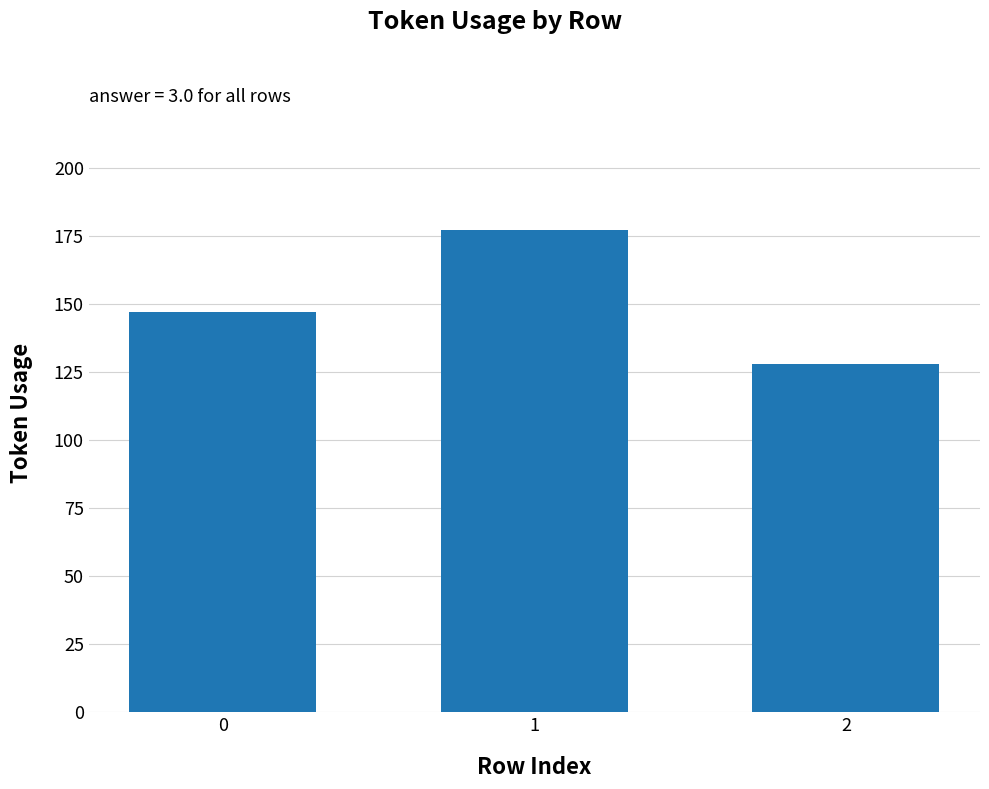

True or false: the data shows 39 at 0.

False